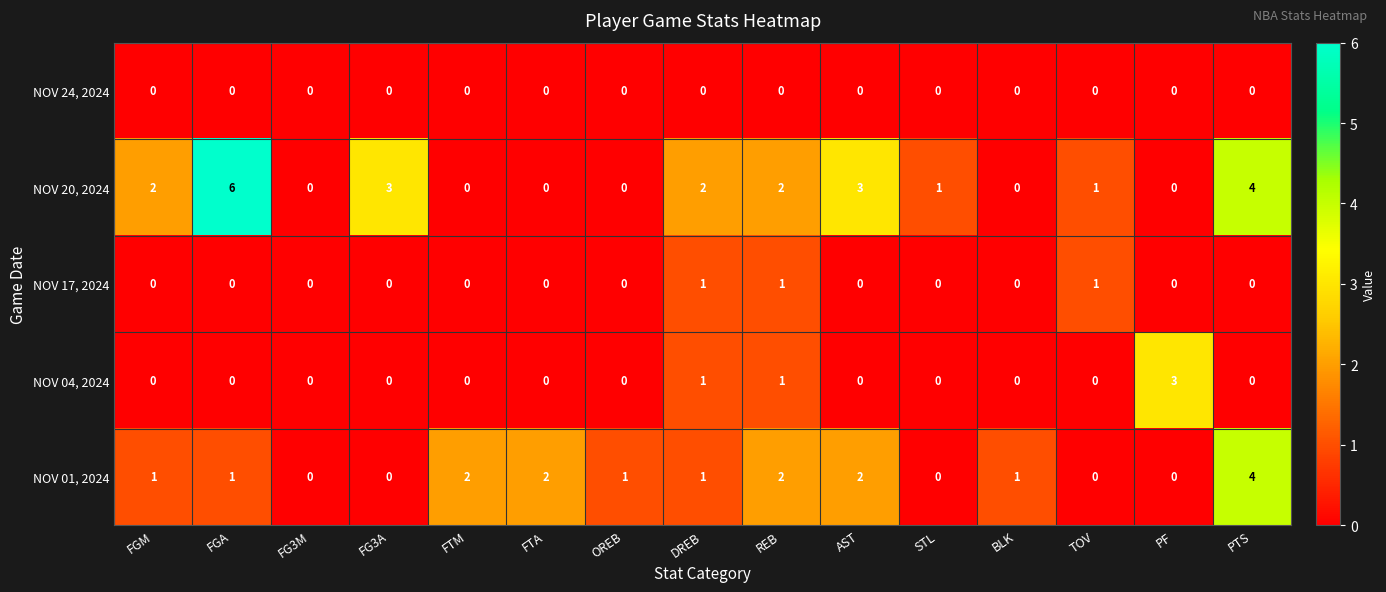

Is it true that NOV 24, 2024 equals 0 at PF?

True